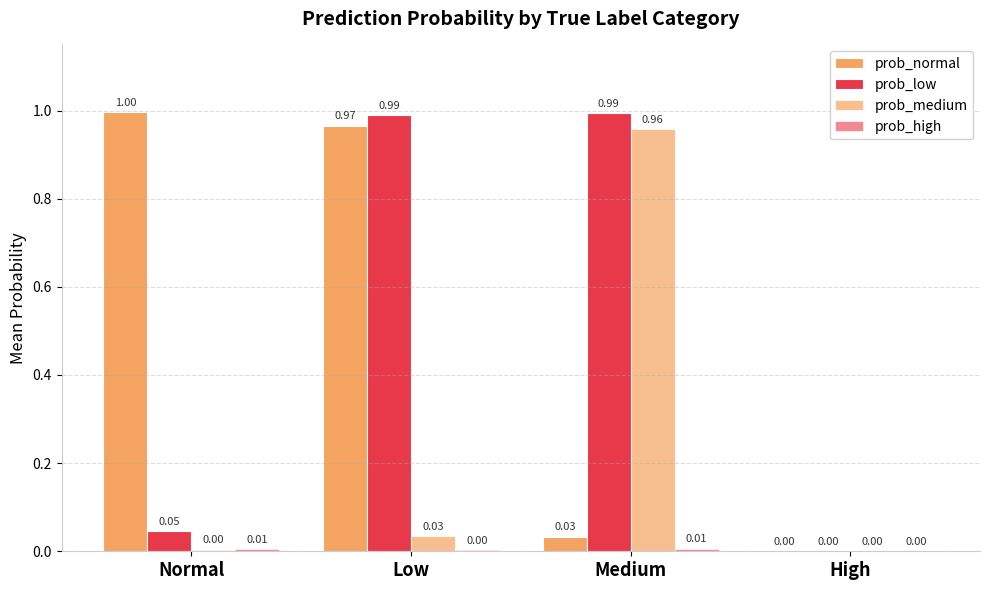

How many groups of bars are there?

4